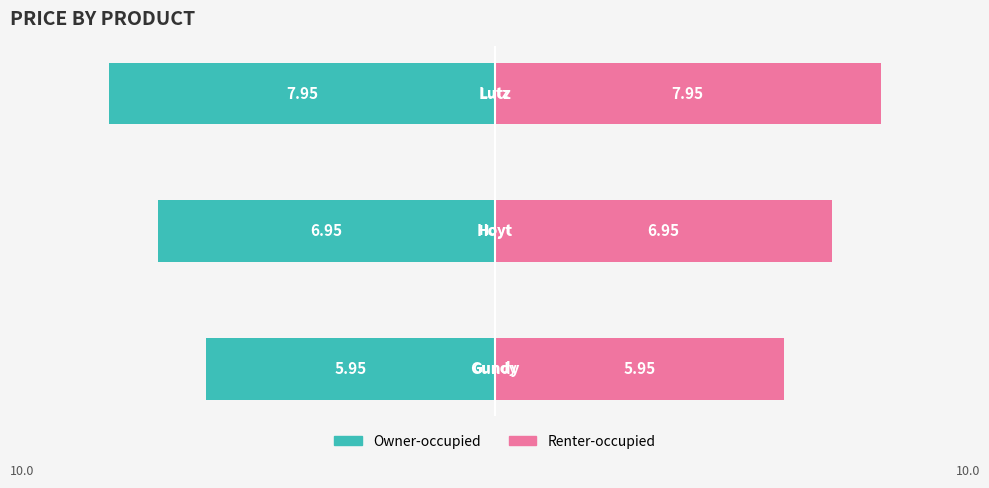

Reading left to right, extract all data points from this chart.

price: -6.0	-7.0	-8.0
price : 6.0	7.0	8.0